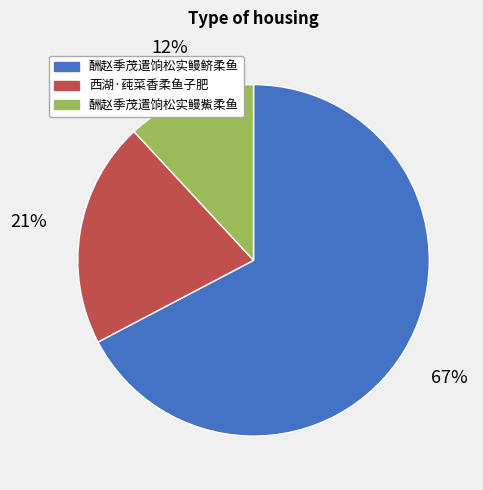

How many slices are in this pie chart?

3